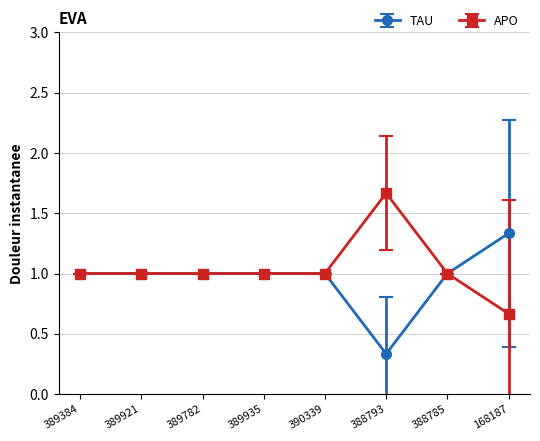

True or false: APO has more than 0 points higher than both neighbors.

True